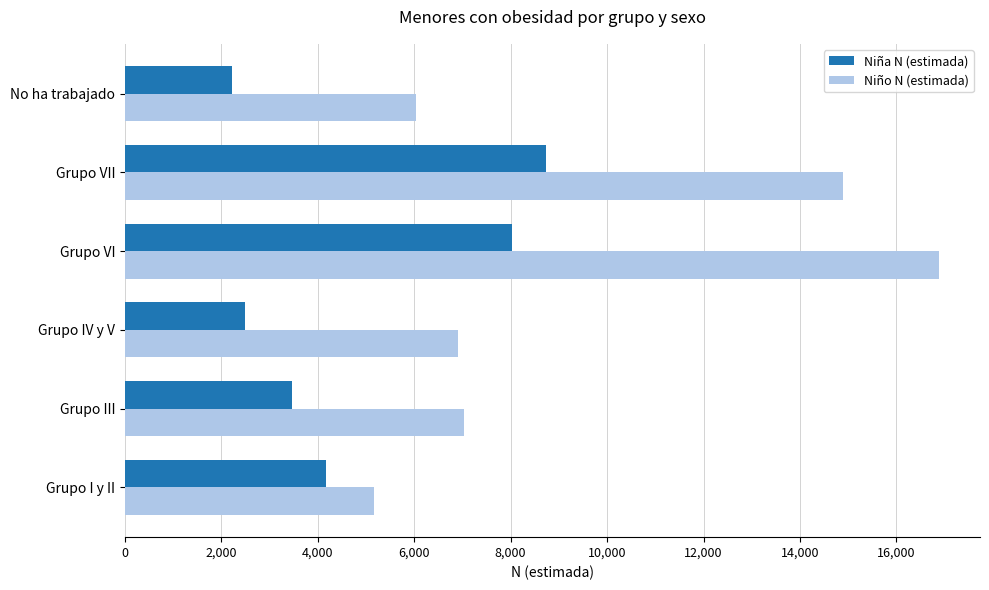

At how many categories does at least one series exceed 3754?

6